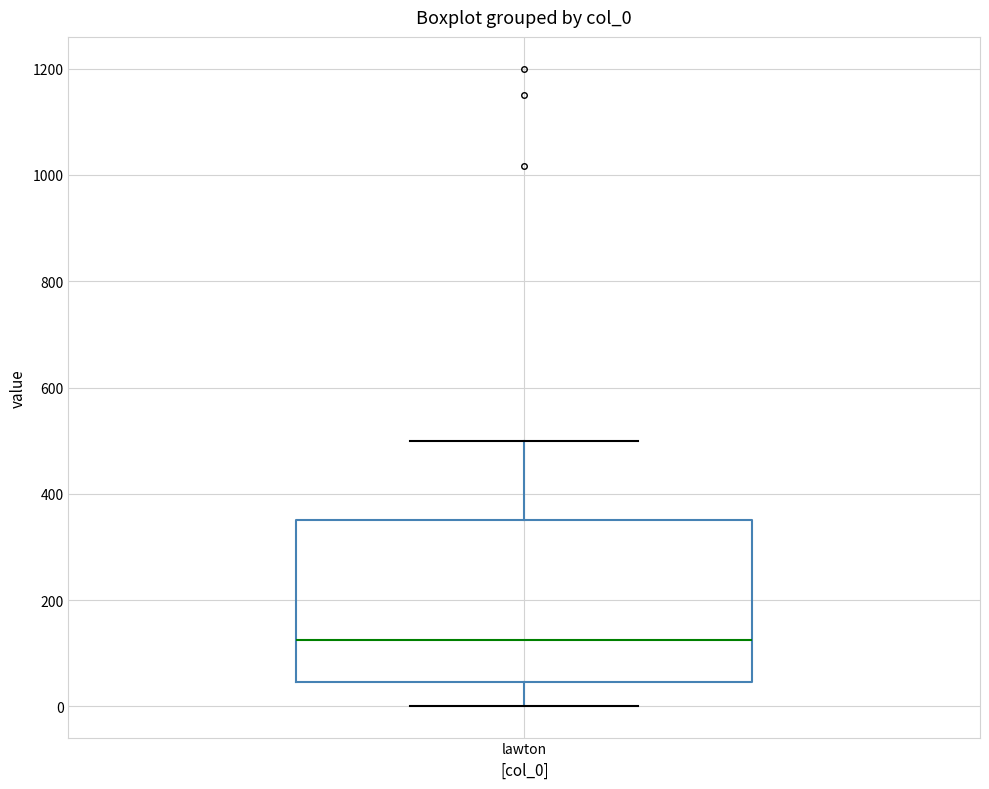

Read this box plot against the y-axis: the position of the median line, the range covered by the box, and the ends of both whiskers. The values are not printed on the chart, so give them approximately, as read against the axis.

median 120, box 40 to 360, whiskers 0 to 500